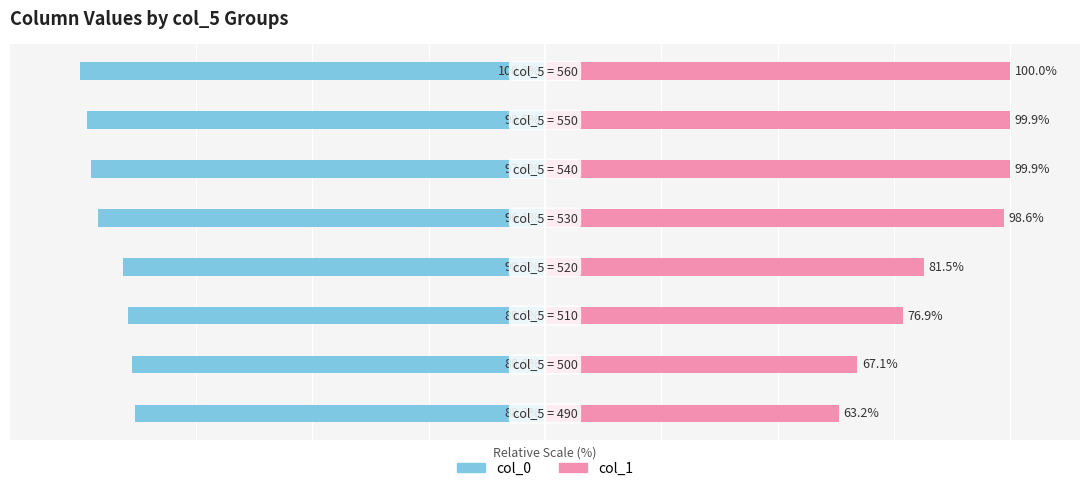

Where is col_0 nearest to the value -94?

4